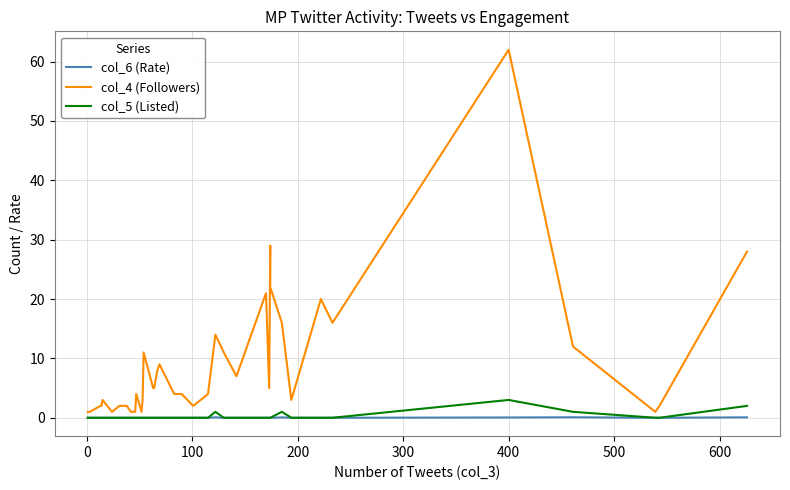

True or false: col_6 (Rate) and col_4 (Followers) intersect in this chart.

False